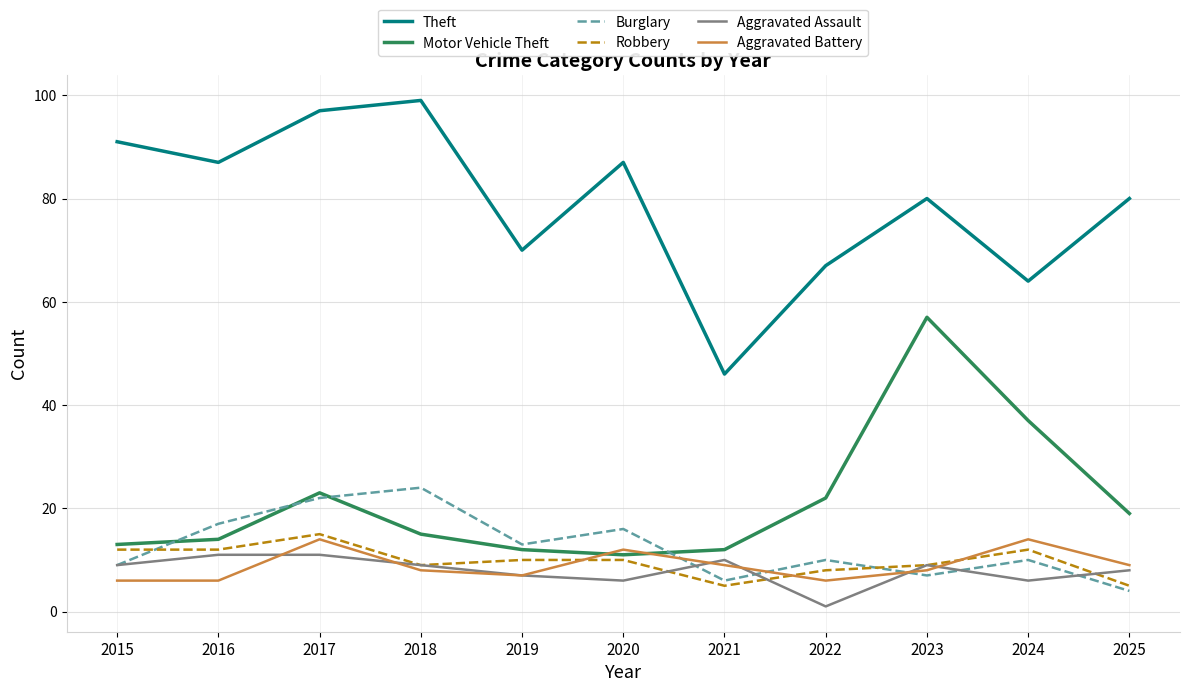

What are all the series names shown in the legend?

Theft, Motor Vehicle Theft, Burglary, Robbery, Aggravated Assault, Aggravated Battery